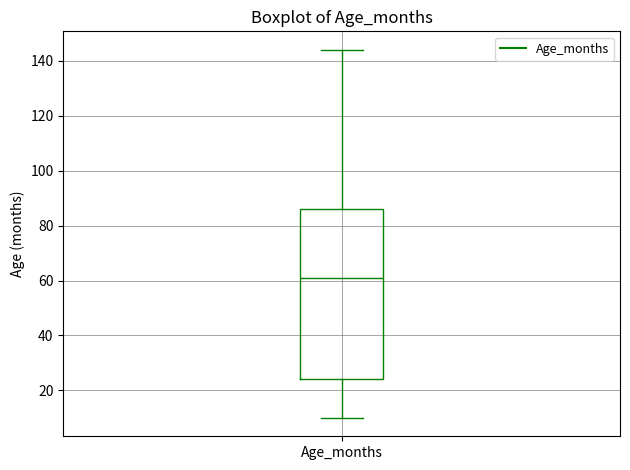

Where does the lower whisker of the box for Age_months end on the y-axis? The values are not printed on the chart, so give them approximately, as read against the axis.

10